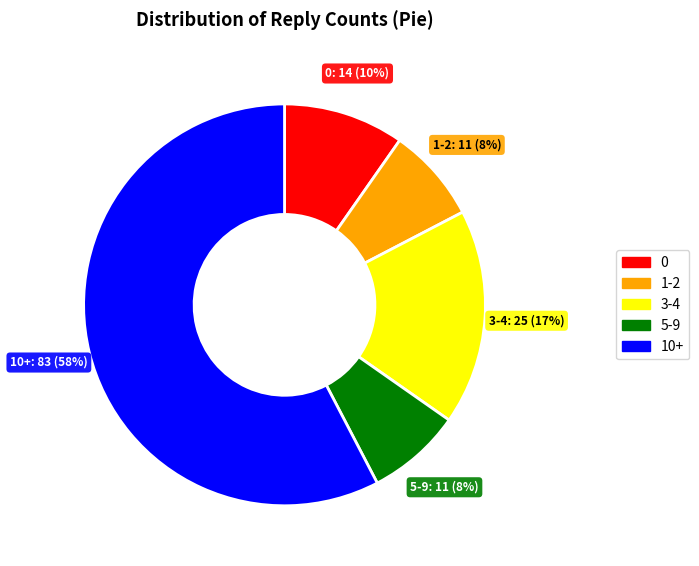

To the nearest percent, what is the average slice percentage?

20%